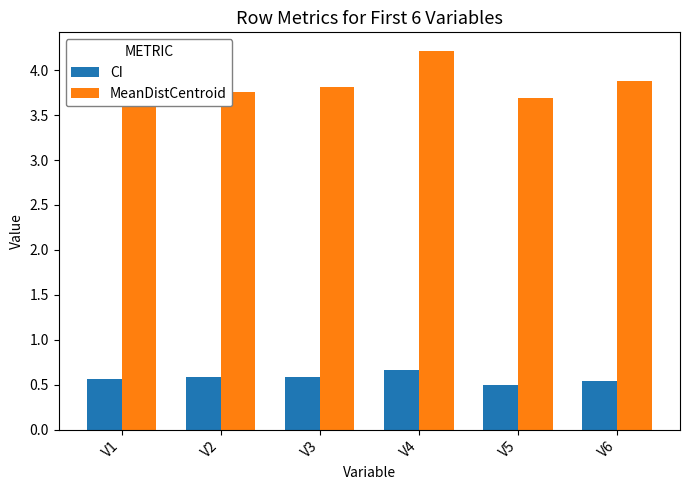

Rank the series by their average value, from highest to lowest.

MeanDistCentroid, CI